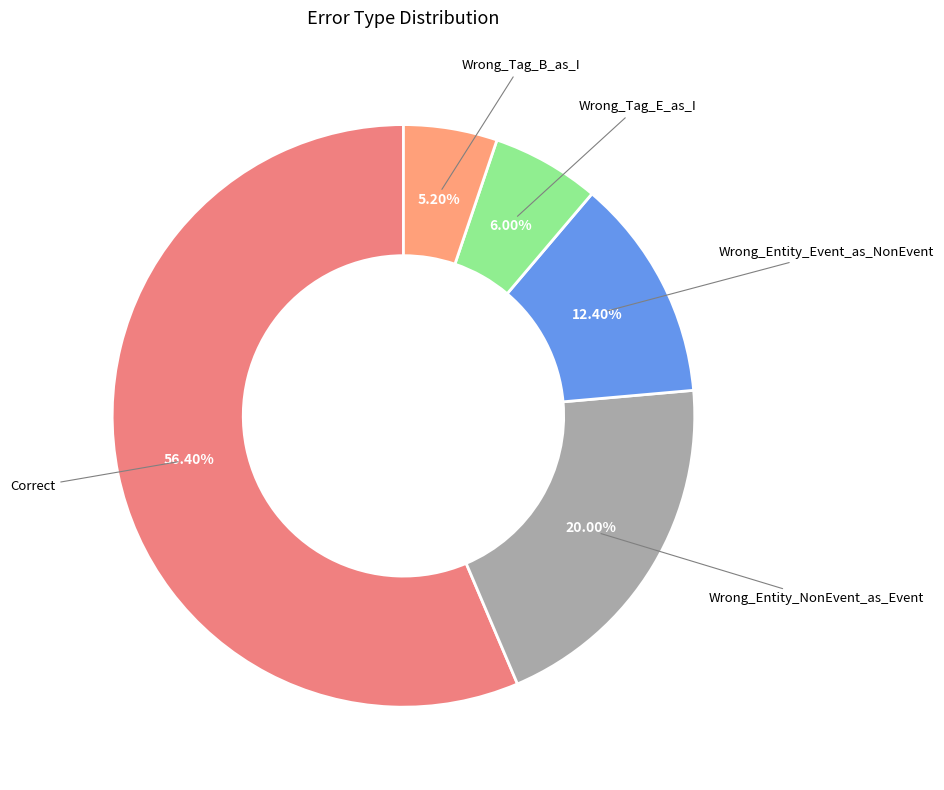

How many slices are in this pie chart?

5